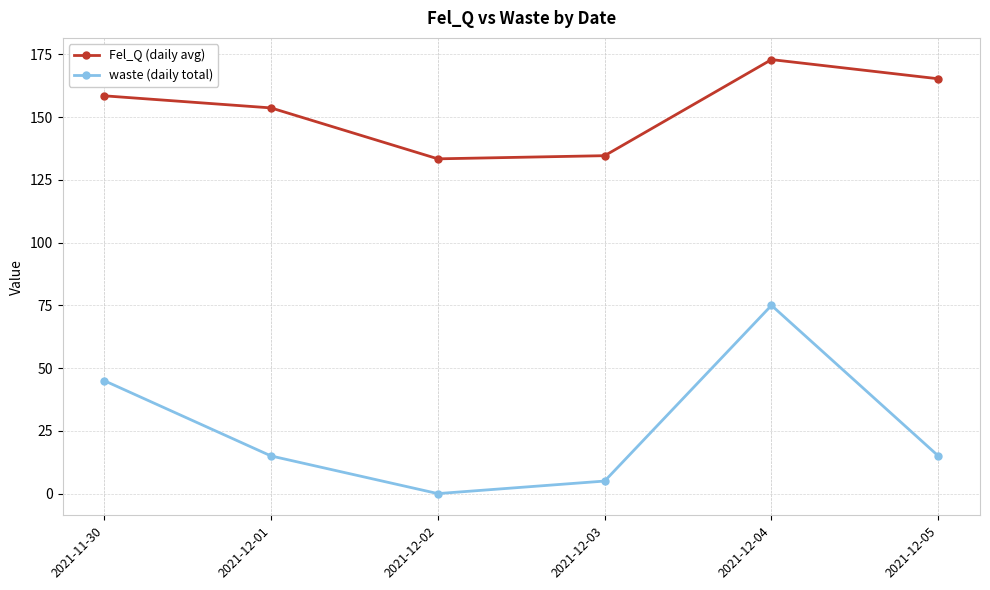

The value of Fel_Q (daily avg) at 2021-12-02 is 133.4. True or false?

True